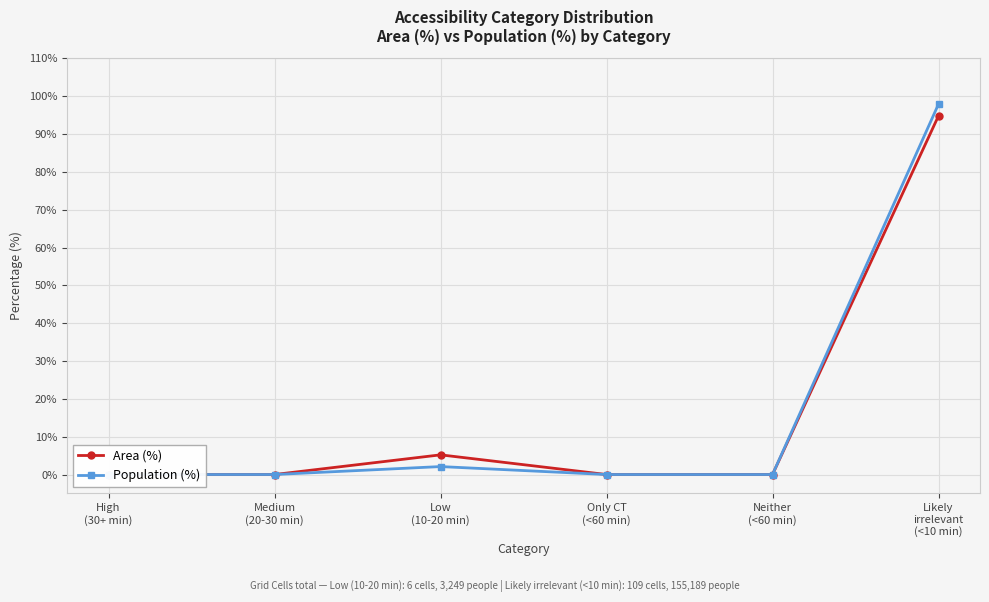

True or false: Population (%) and Area (%) intersect in this chart.

False